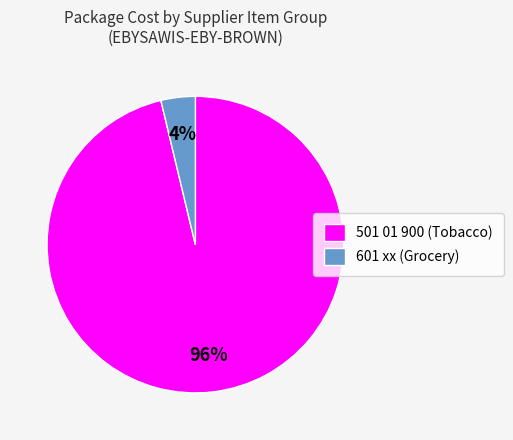

Which category has the smallest portion of the pie?

601 xx (Grocery)